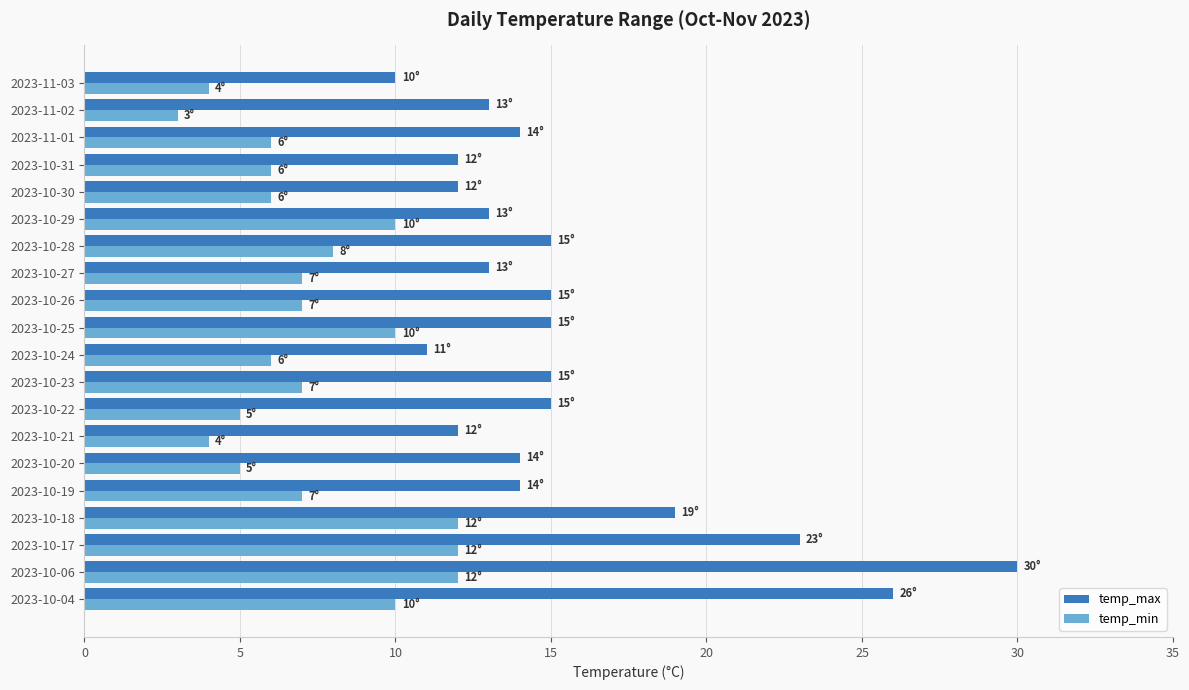

At which category is the sum across all series the highest?

2023-10-06